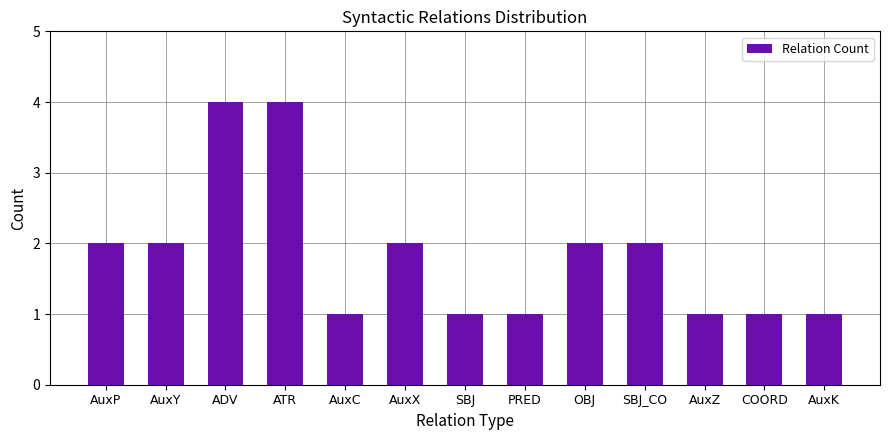

Read the value at COORD.

1